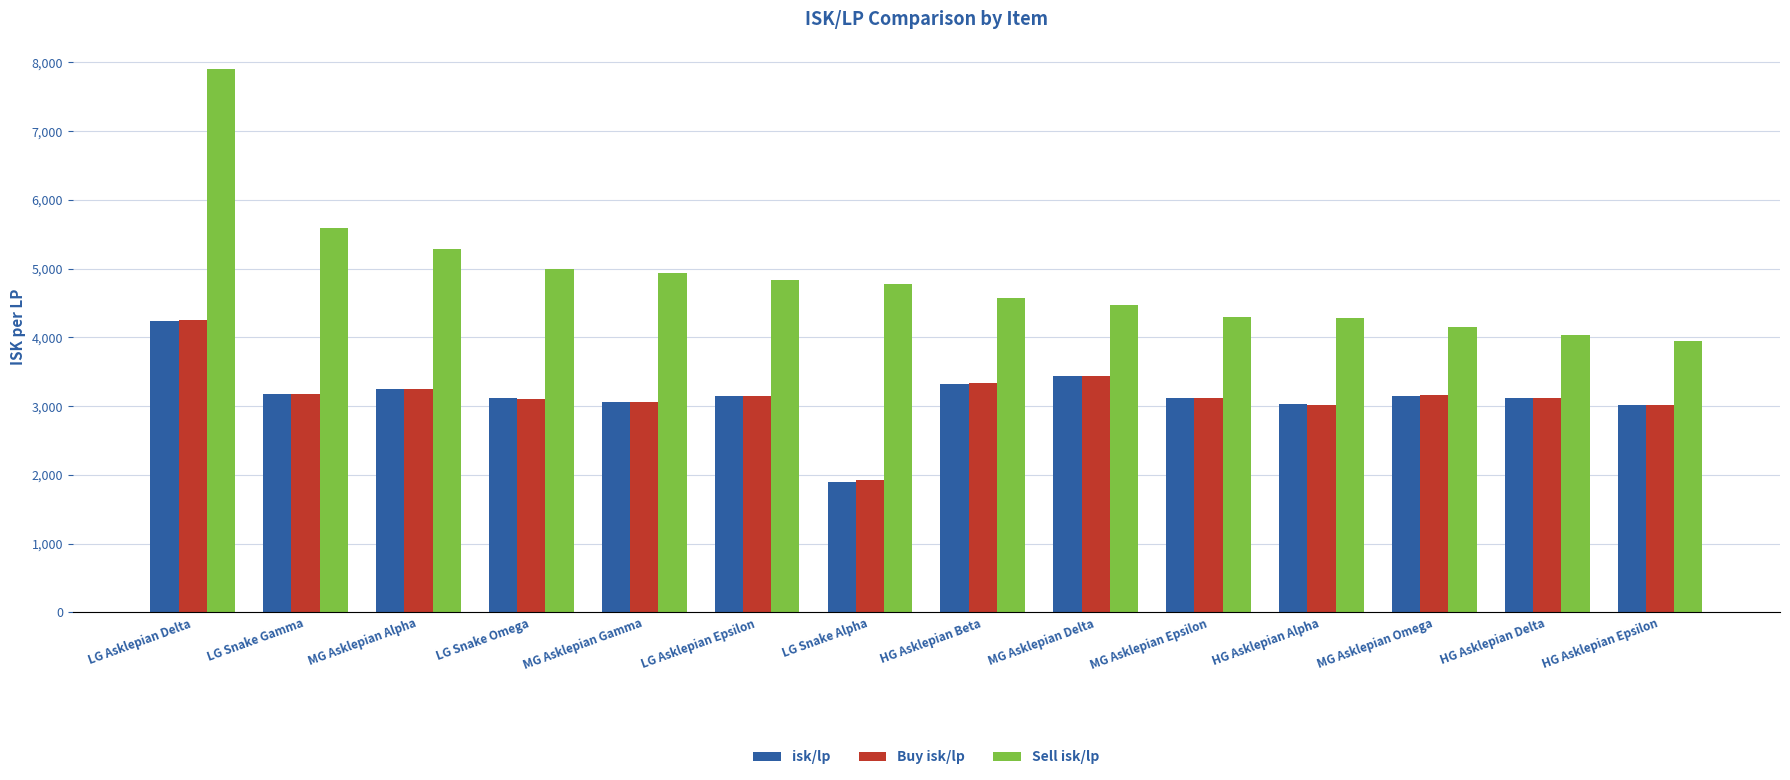

Read the isk/lp value at MG Asklepian Epsilon.

3118.7